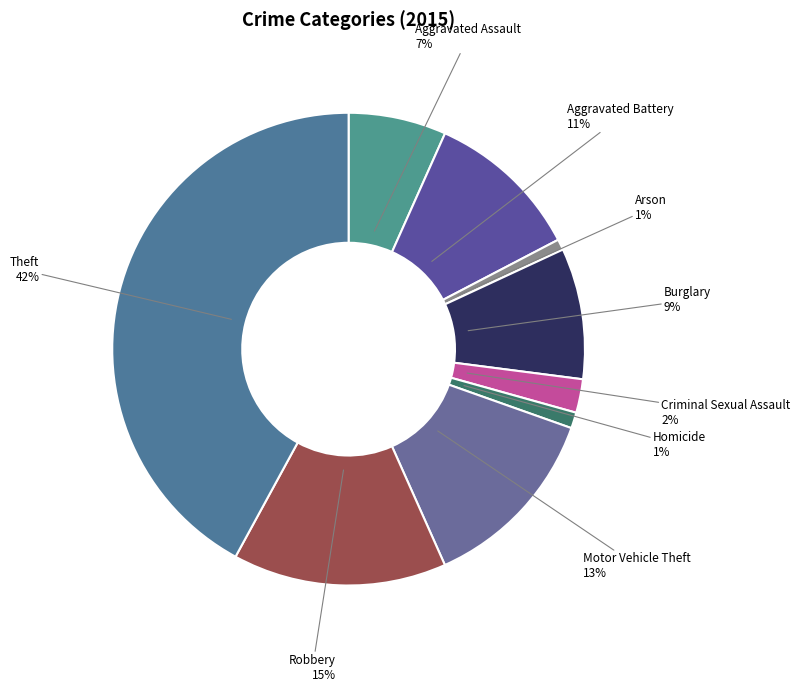

True or false: Theft accounts for 56% of the total.

False